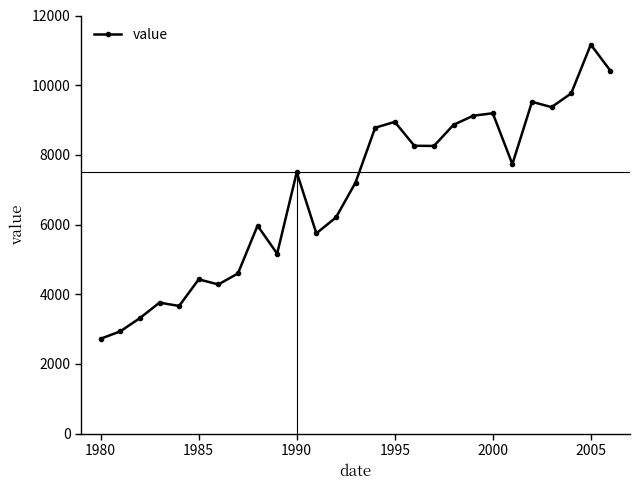

What is the difference between the second highest and minimum values?

7691